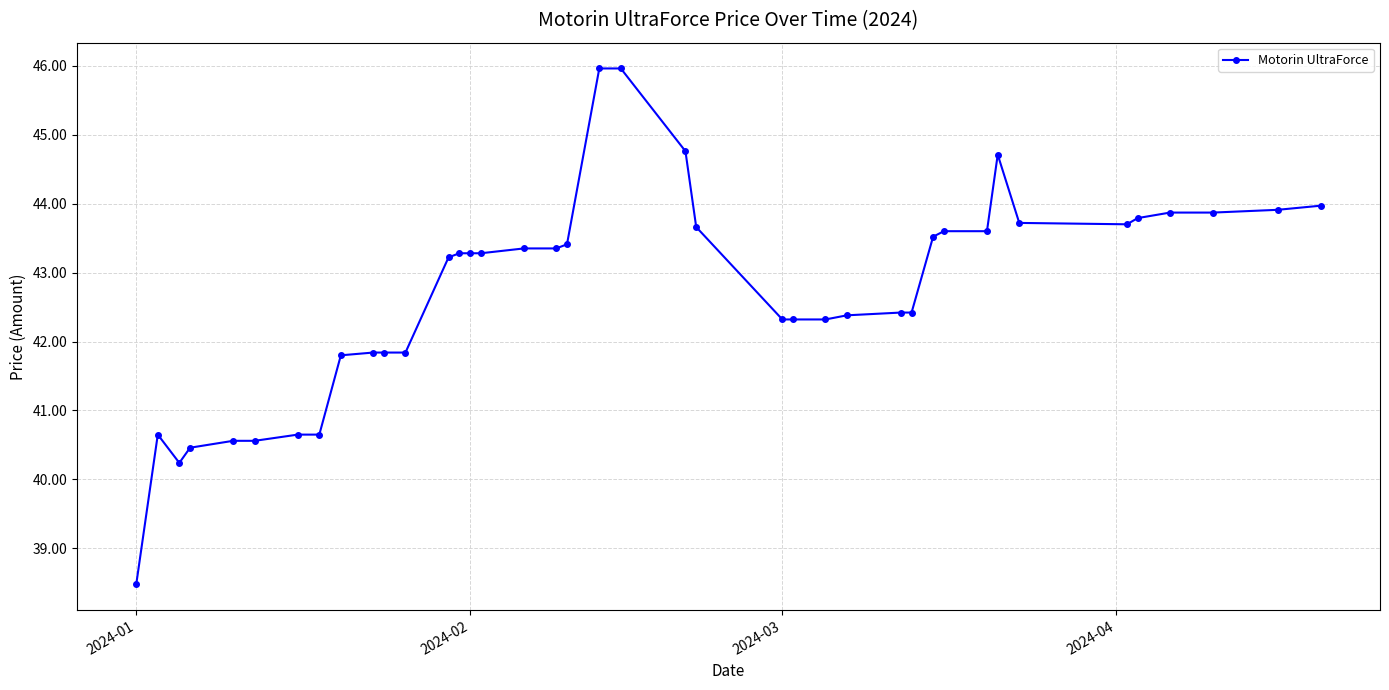

What is the sum of all values?

1709.5